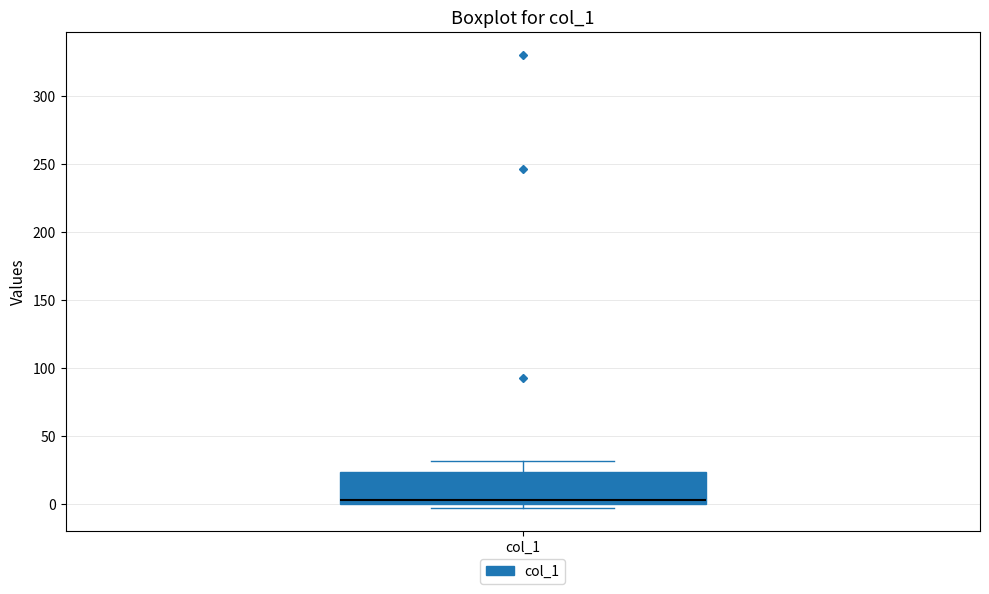

Transcribe this box plot: give where the median line is, the range the box spans, and where the two whiskers end, as read against the y-axis. The values are not printed on the chart, so give them approximately, as read against the axis.

median 5, box 0 to 25, whiskers -5 to 30